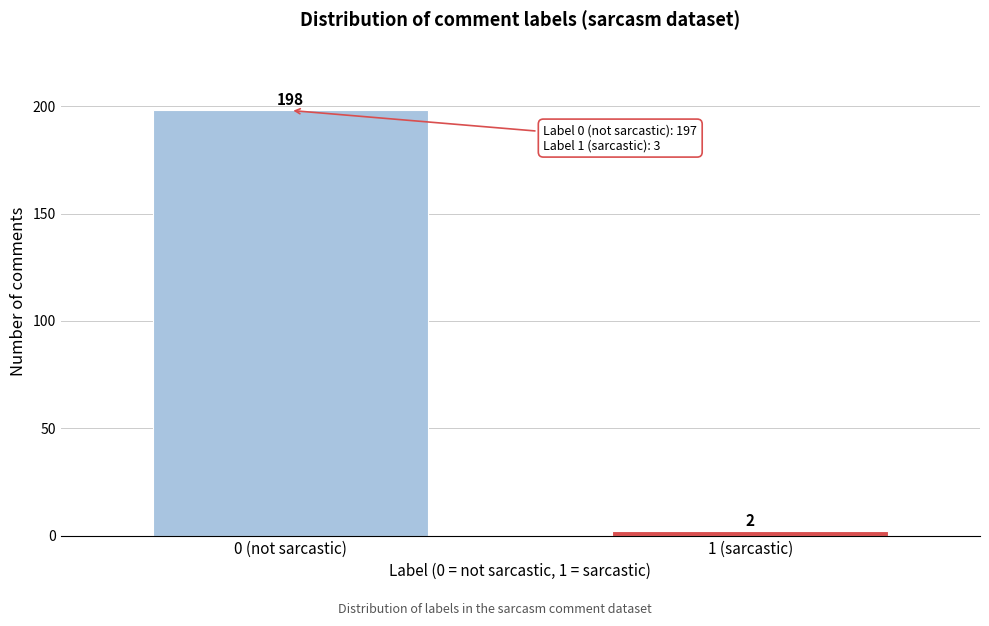

Reading left to right, what are all the values shown in this chart?

0 (not sarcastic)=198	1 (sarcastic)=2